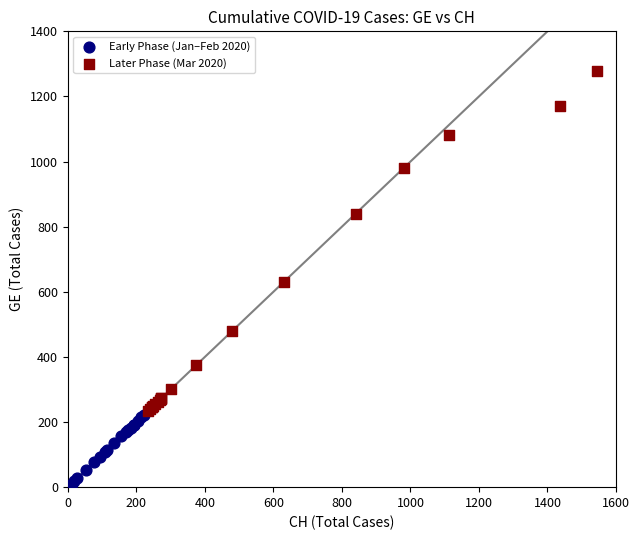

Which series reaches the minimum Y coordinate?

Early Phase (Jan–Feb 2020)